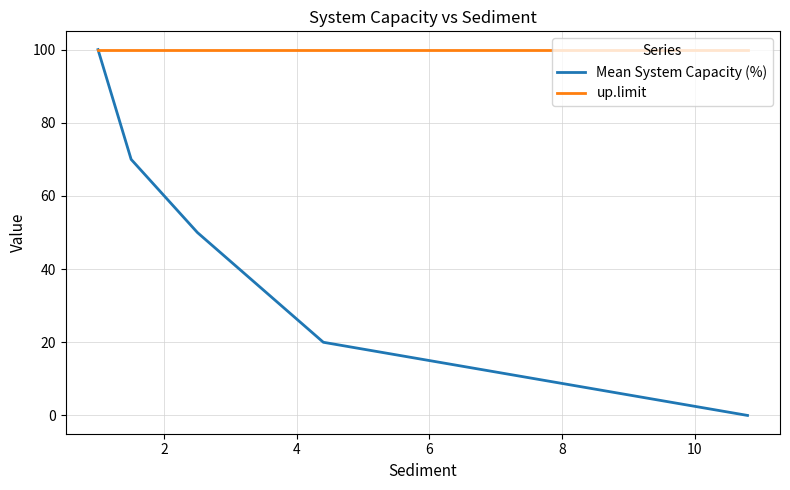

Which series has the largest total across all categories?

up.limit